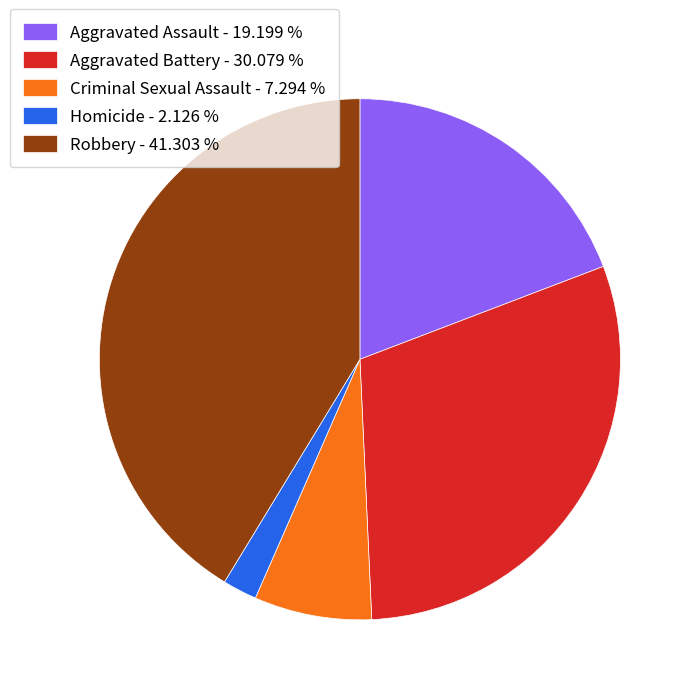

Does Aggravated Assault represent more than half of the total?

No